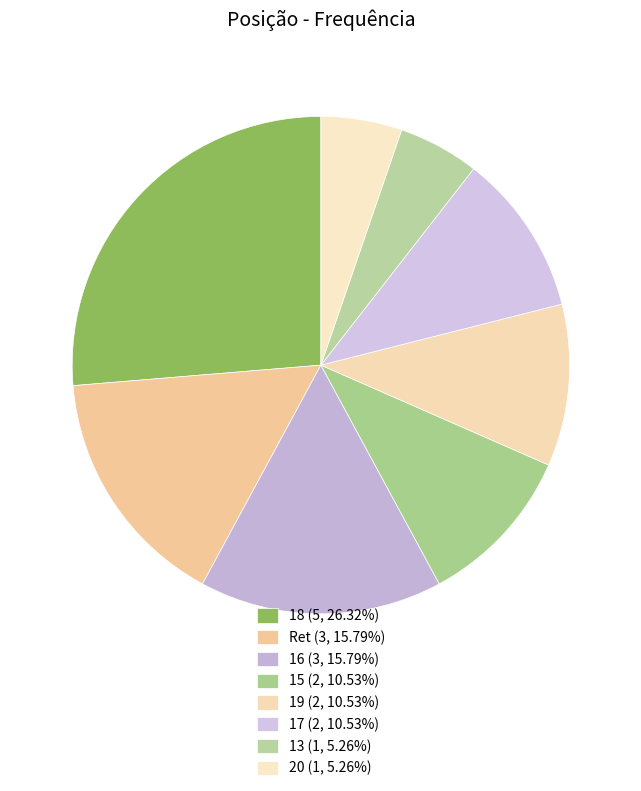

Which has a higher value, 19 or 13?

19